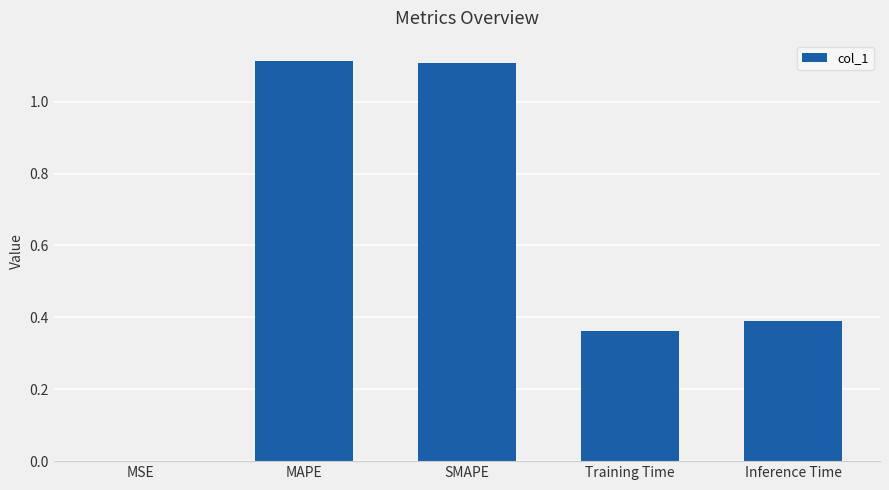

What is the average value?

0.6